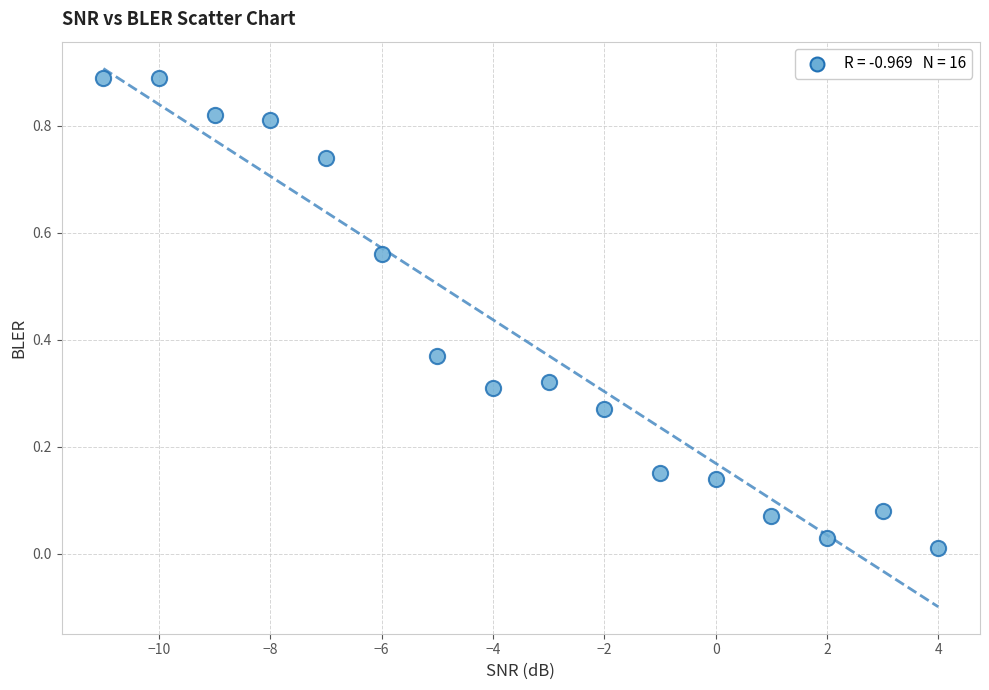

What is the range of Y values (max minus min)?

0.9